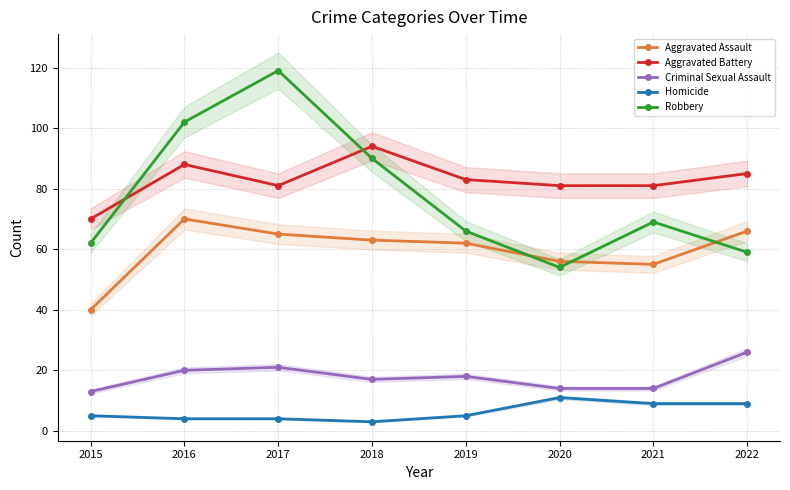

Where is the first local minimum for Homicide?

2018